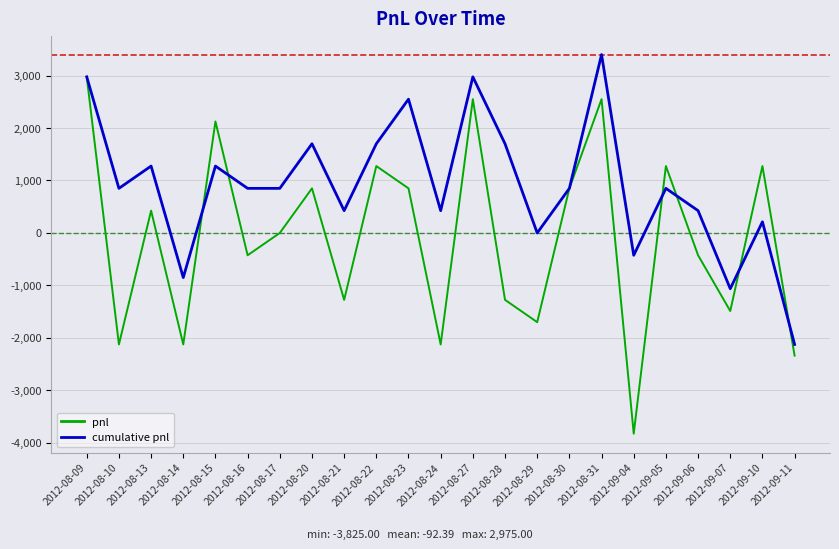

What is the total value across all series at 2012-08-16?

425.0